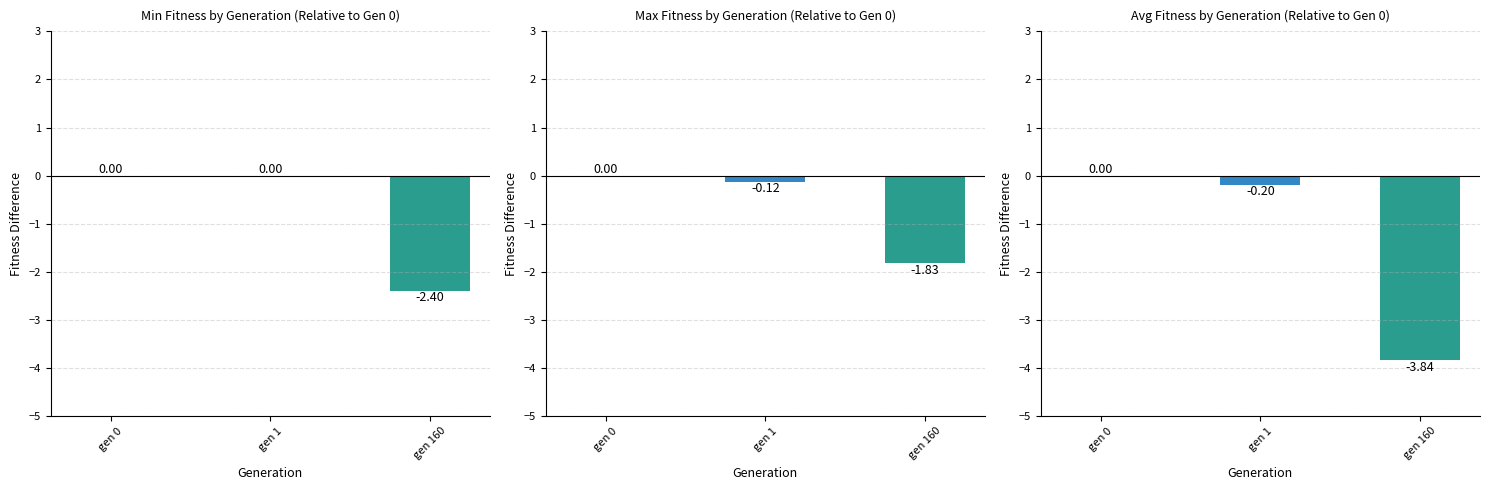

Are the bars grouped side by side (vs. stacked)?

Yes